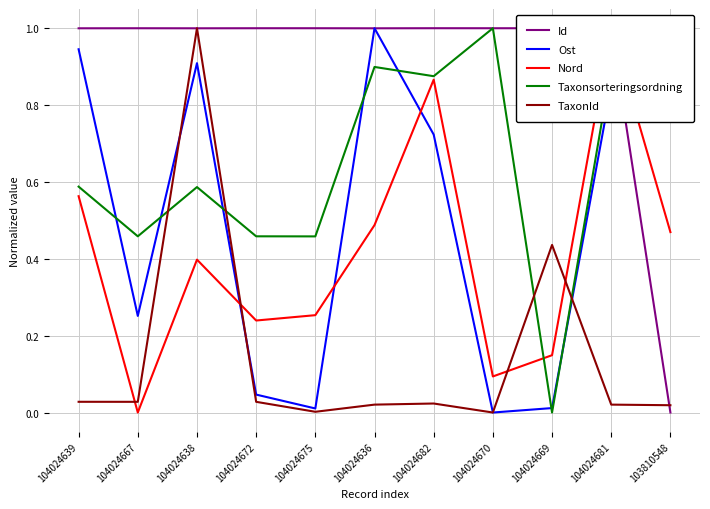

How many values in the Ost series exceed 0?

10